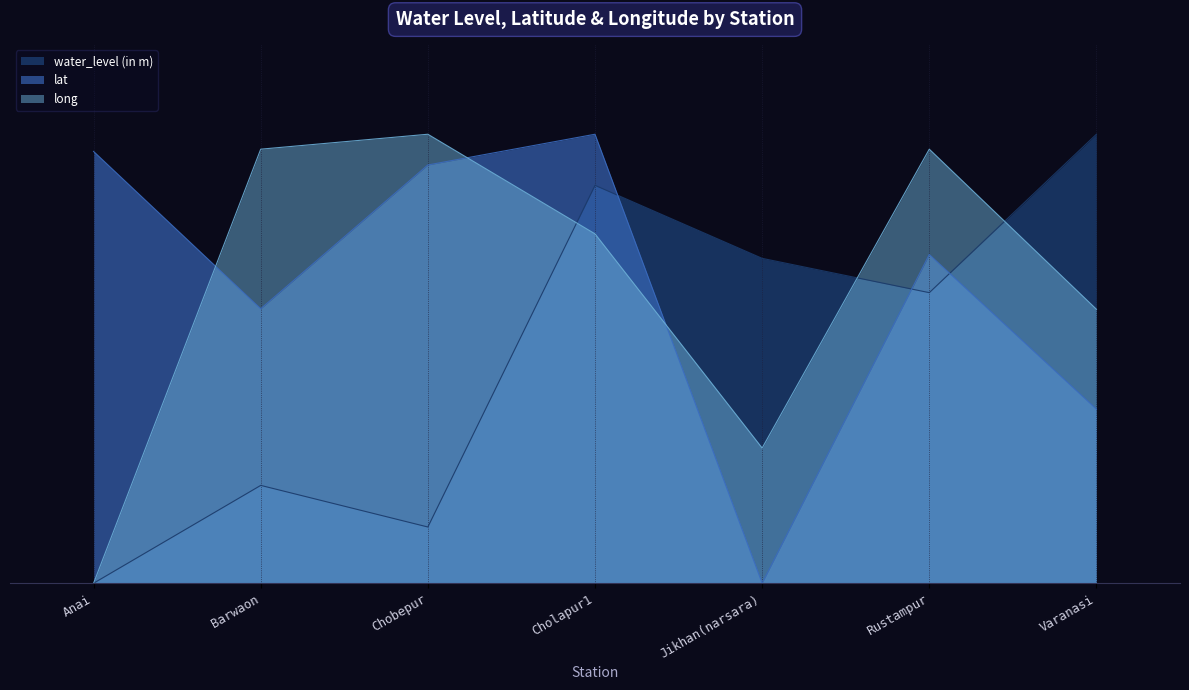

What is the highest value of the water_level (in m) series?

10.0